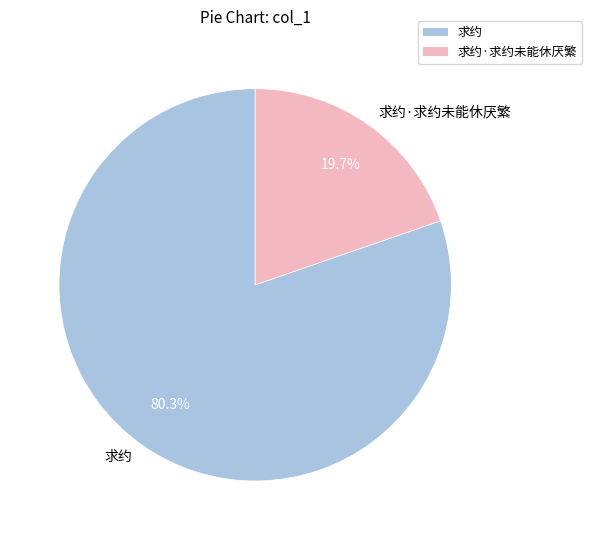

Is there a majority slice in this chart?

Yes